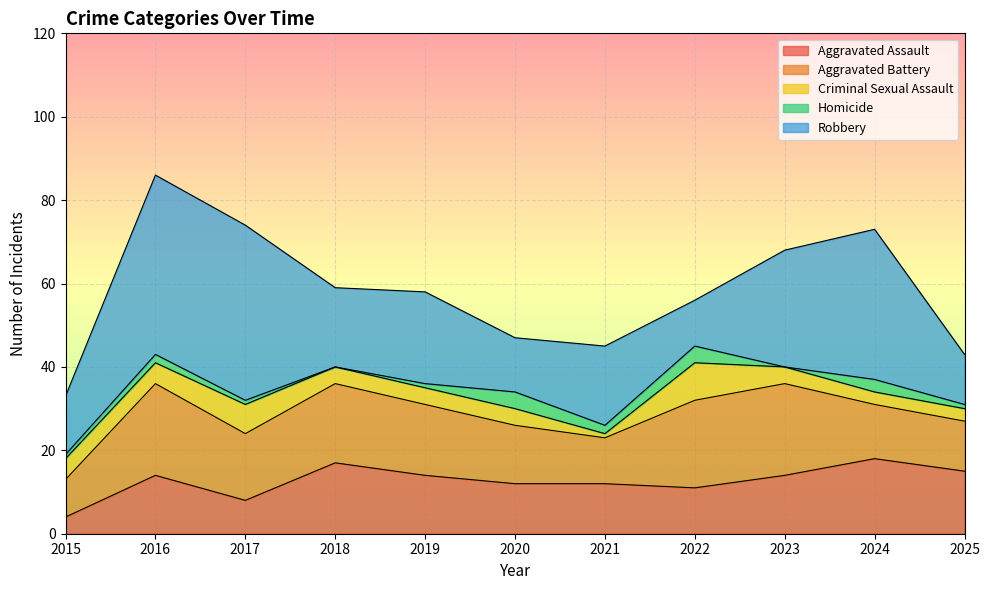

At which label does Aggravated Assault reach its minimum?

2015